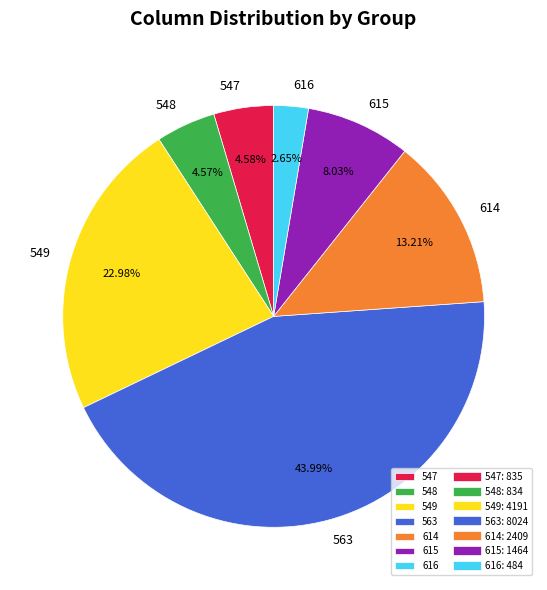

Is there a majority slice in this chart?

No